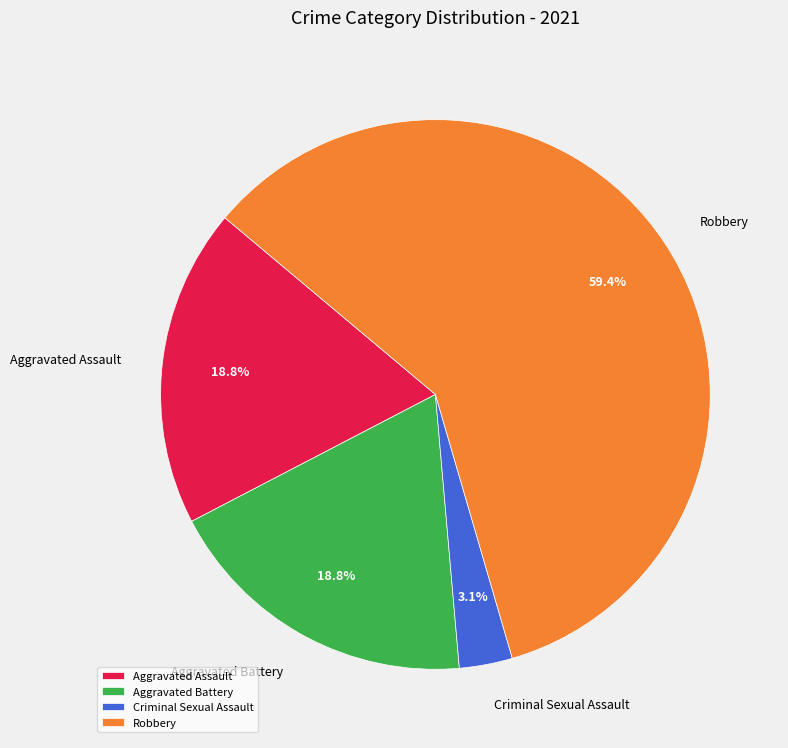

True or false: Robbery accounts for 59% of the total.

True